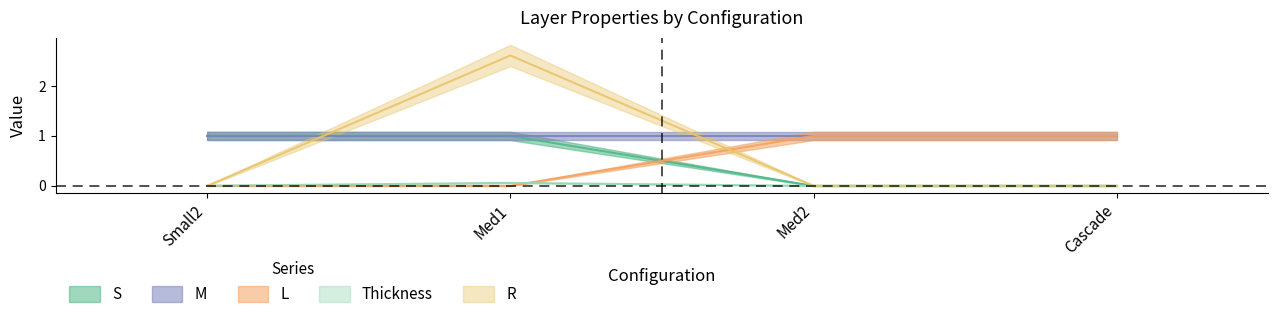

At which label is L closest to 0?

Small2